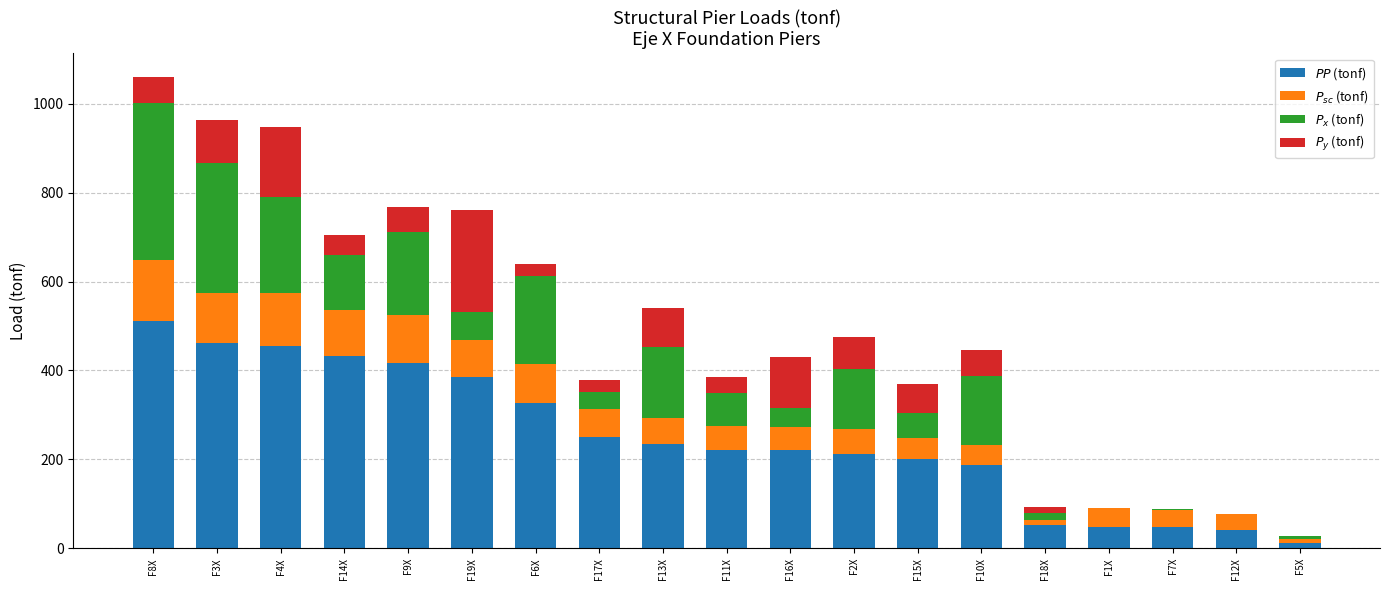

How many categories are shown in the chart?

19